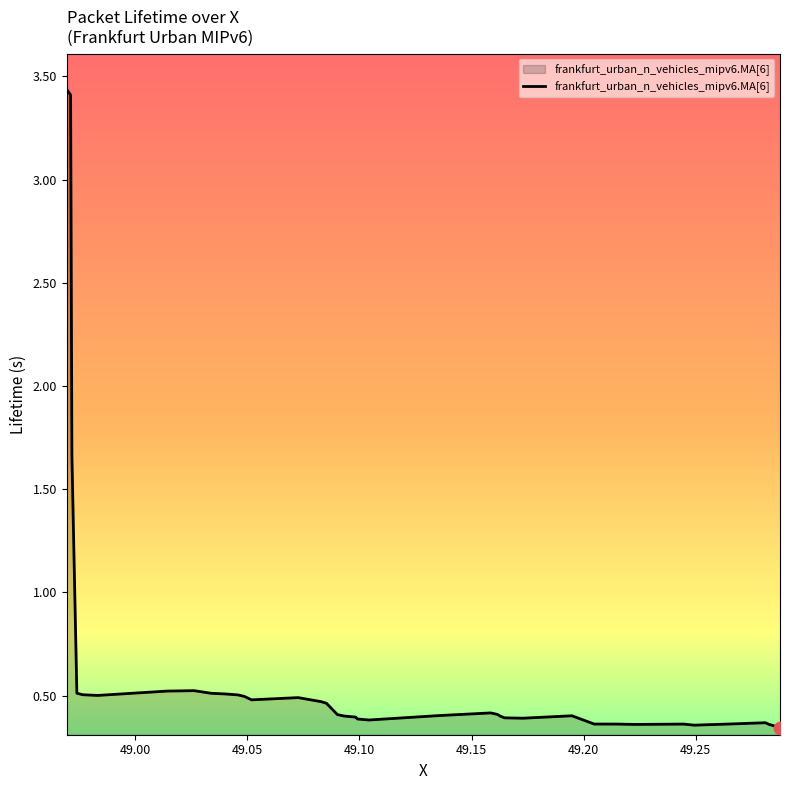

What is the difference between the maximum and minimum values?

3.1